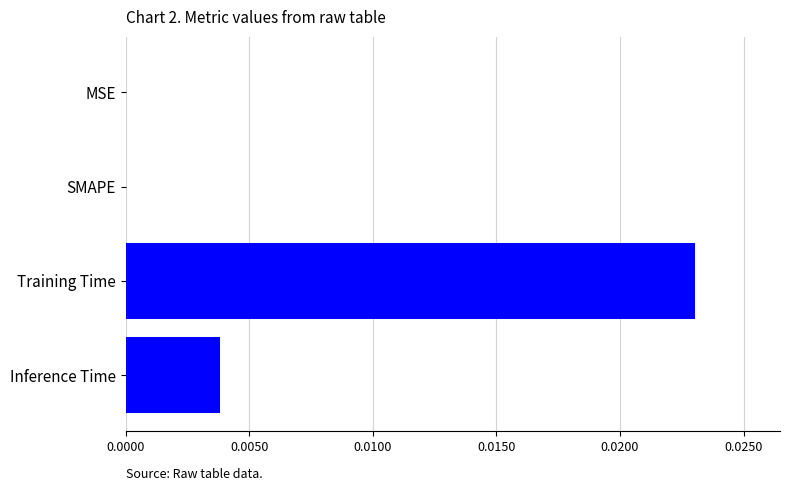

True or false: the data shows 0.0 at SMAPE.

True